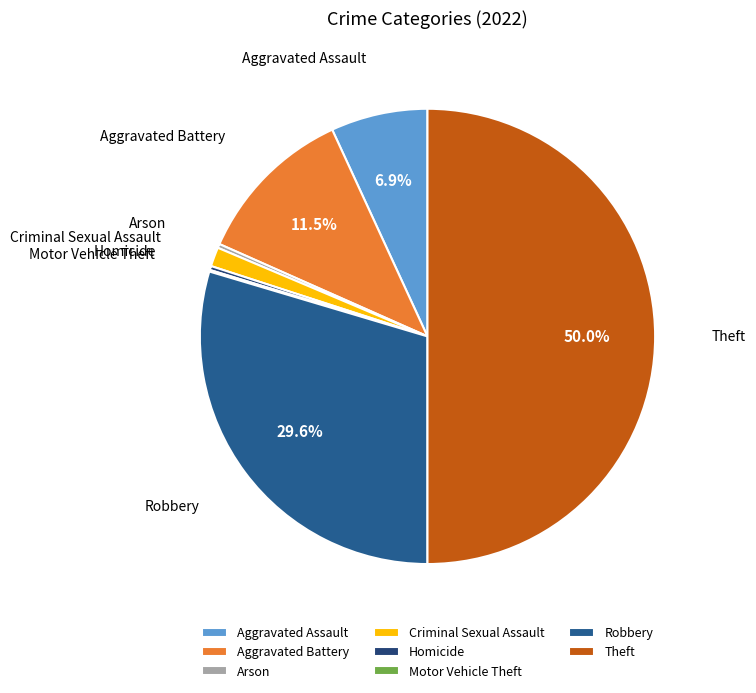

What is the ratio of the value at Criminal Sexual Assault to the value at Arson?

4.8